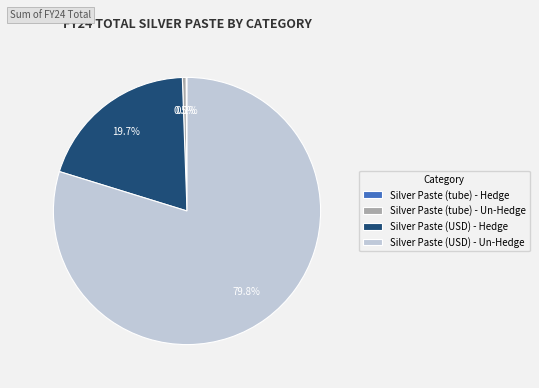

What percentage is the Silver Paste (USD) - Un-Hedge slice, to the nearest percent?

80%